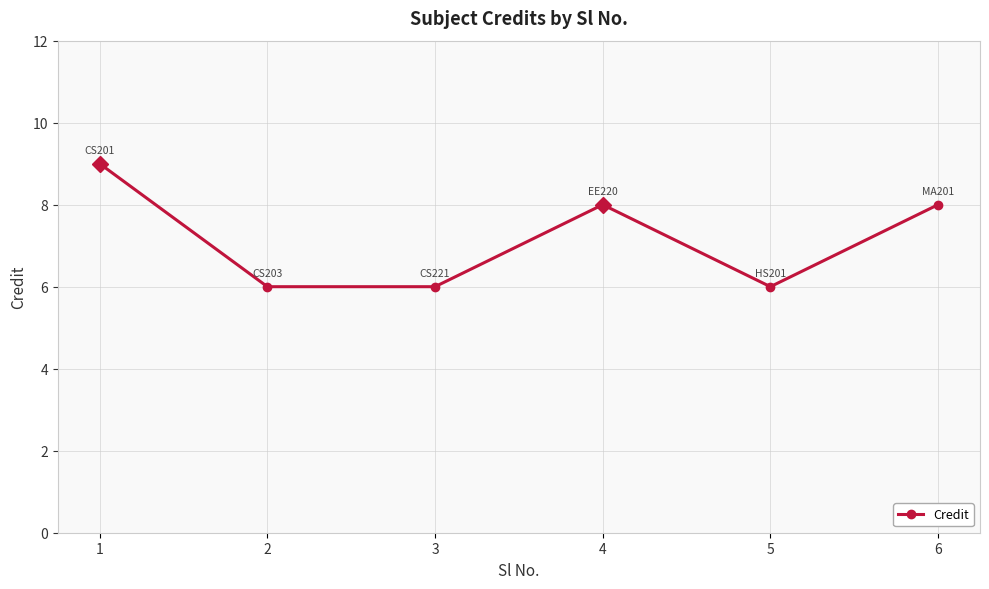

What is the change in value from 1 to 6?

-1